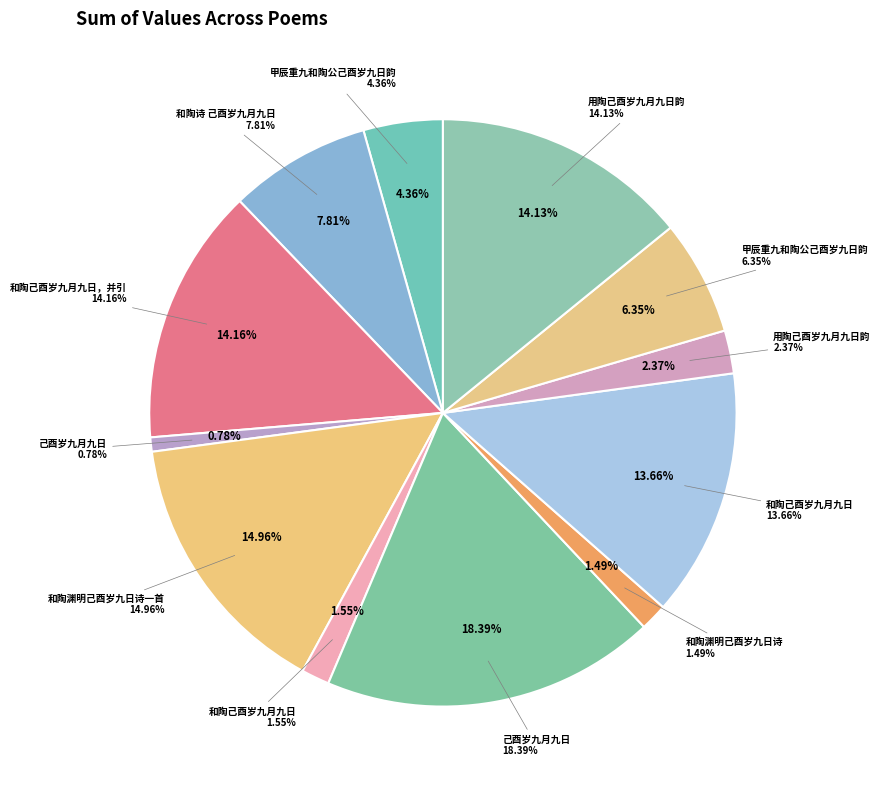

How much of the chart is everything except 用陶己酉岁九月九日韵?

85.9%